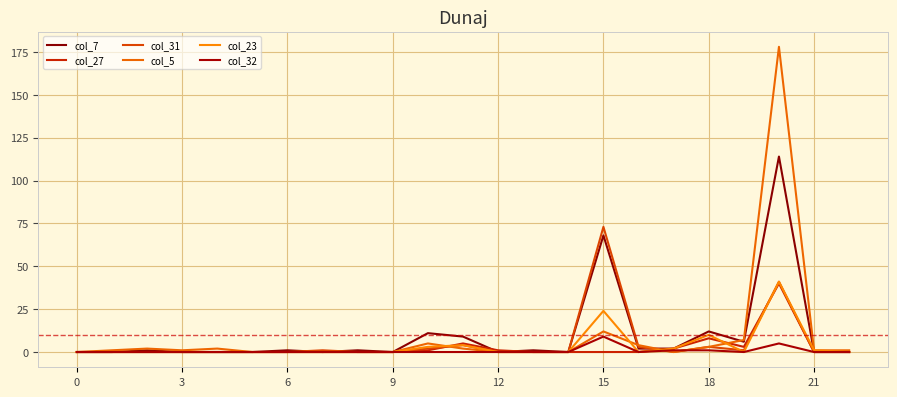

Is this an area chart (filled region under the line)?

No